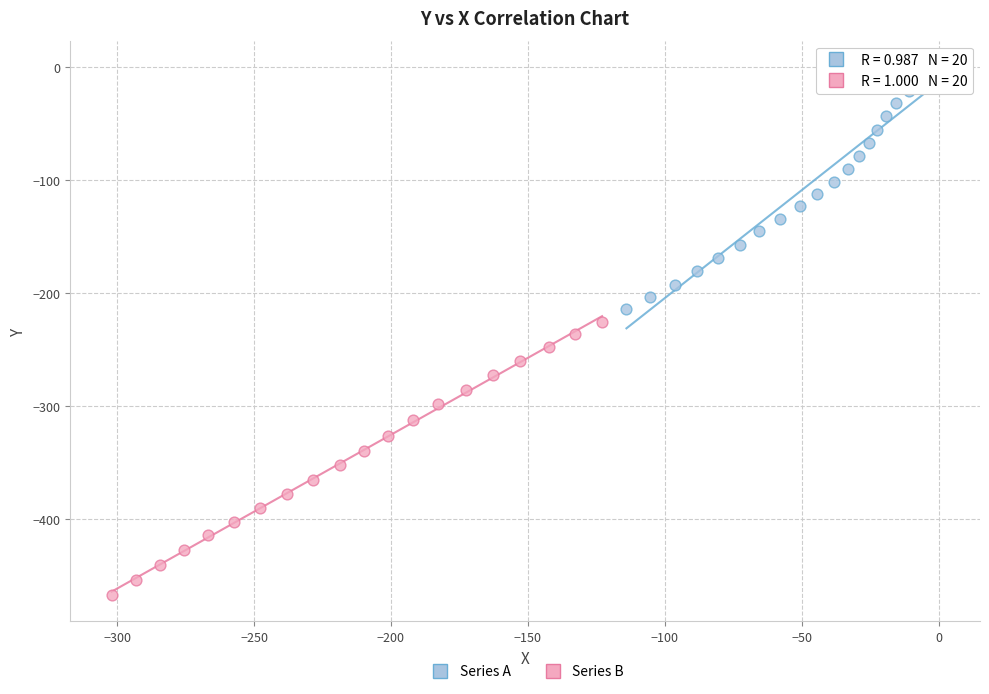

Which series reaches the maximum Y coordinate?

Series A